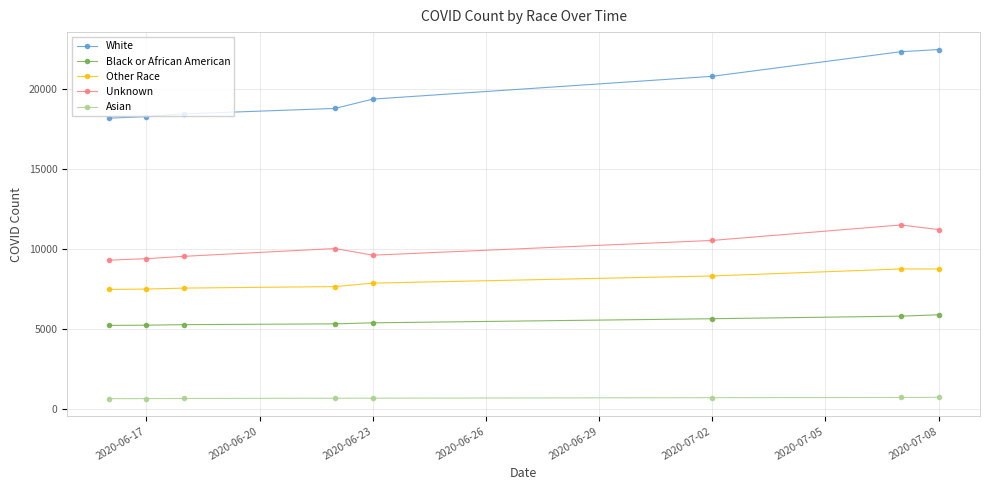

Which series has the widest spread of values?

White